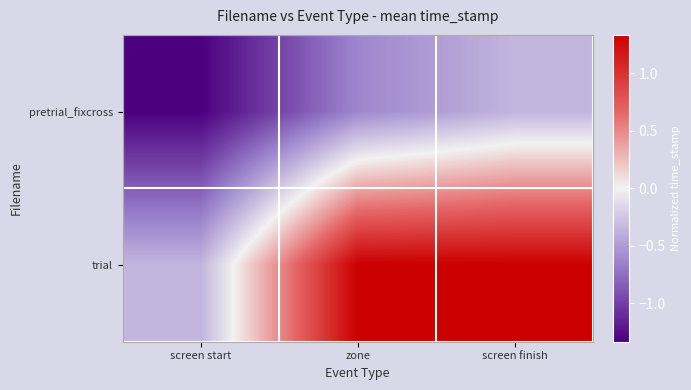

Which series changed the most between screen start and screen finish?

trial